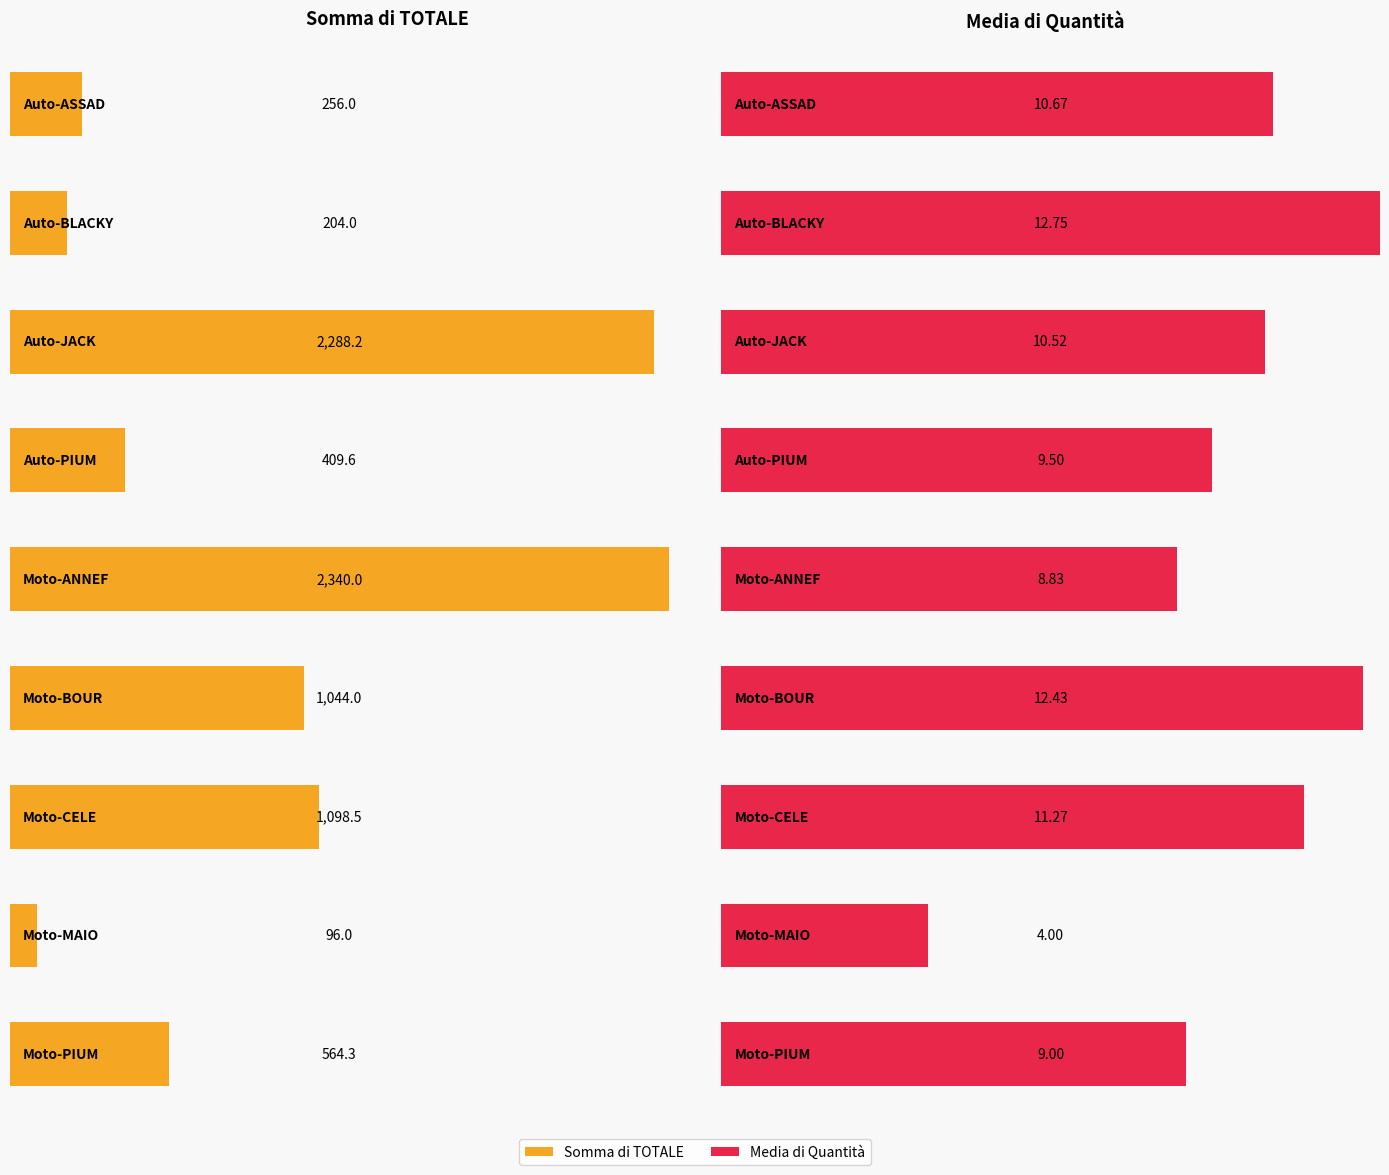

What is the label of the 3rd bar from the left?

Auto-JACK